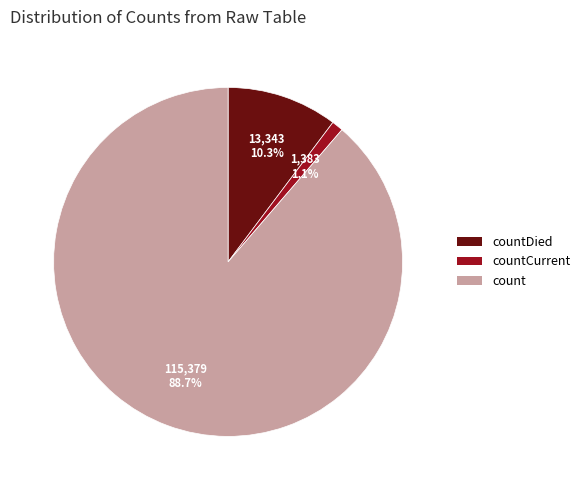

Rank the categories by value from lowest to highest.

countCurrent, countDied, count